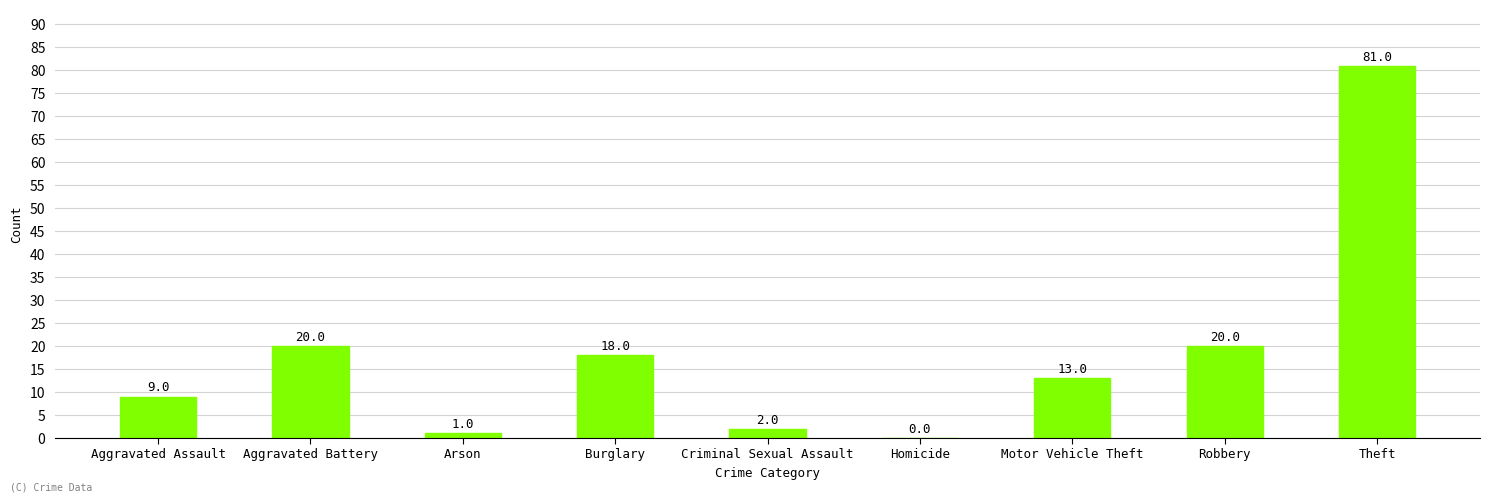

How many categories are shown in the chart?

9